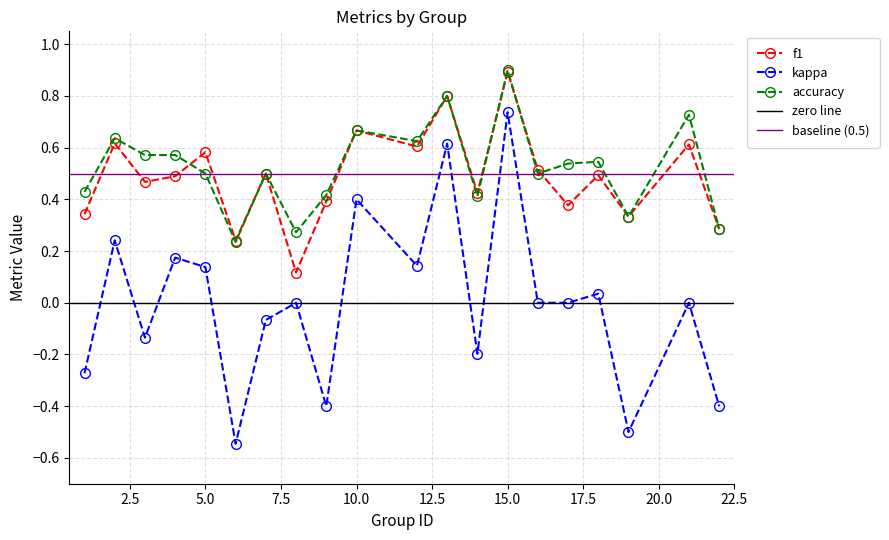

What is the value of the f1 point at the 7th from the left?

0.5